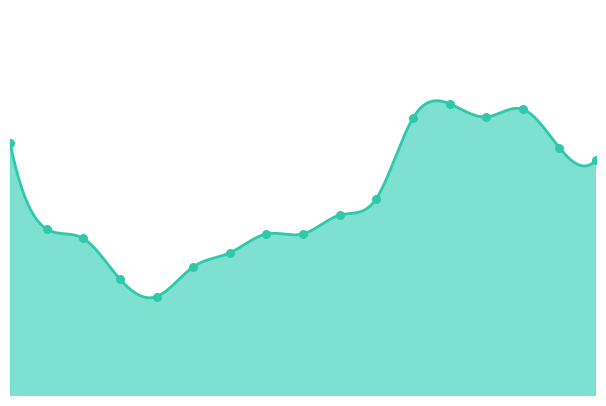

Approximately how many times larger is the value at 27-12-2022 compared to 18-12-2022?

1.0